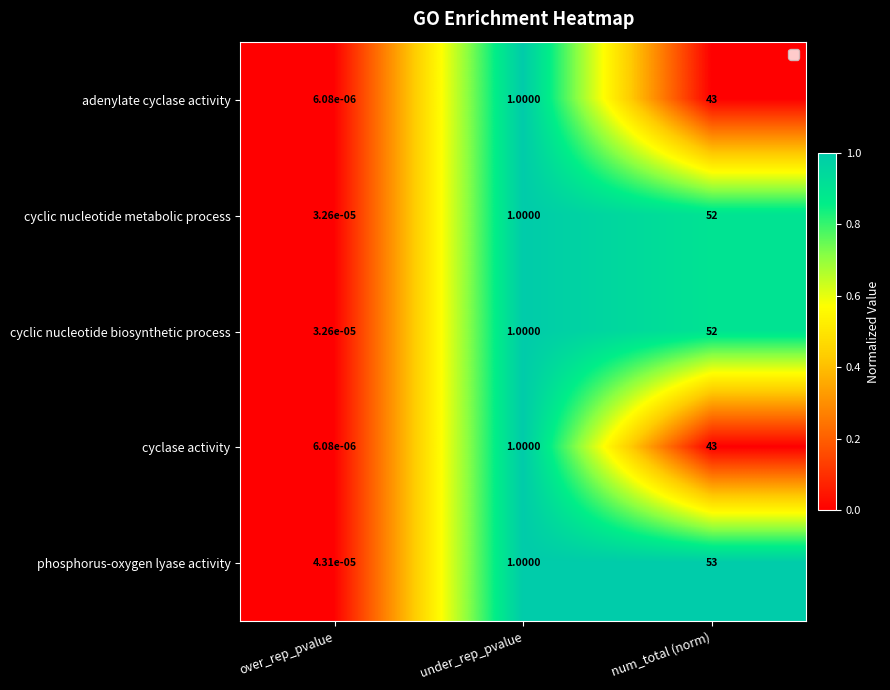

Rank the categories by adenylate cyclase activity value from lowest to highest.

over_rep_pvalue, under_rep_pvalue, num_total (norm)